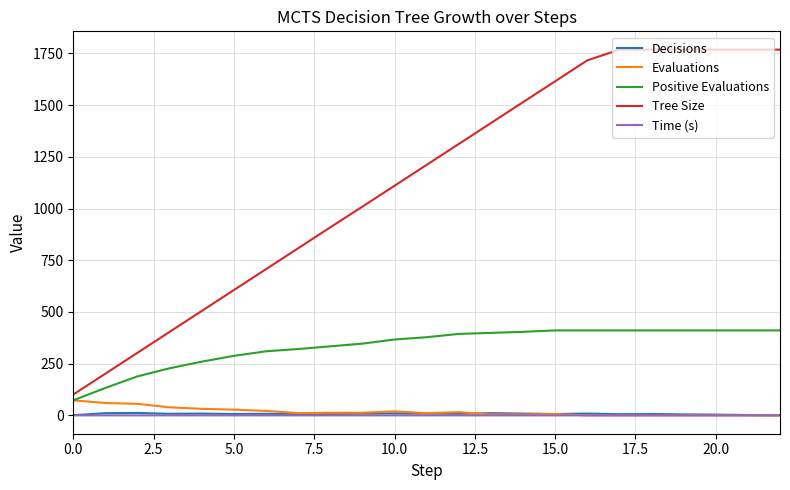

True or false: Tree Size and Time (s) intersect in this chart.

False